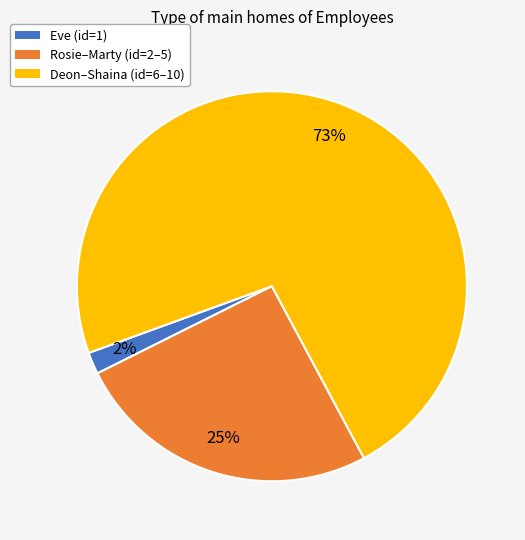

To the nearest percent, what is the average slice percentage?

33%